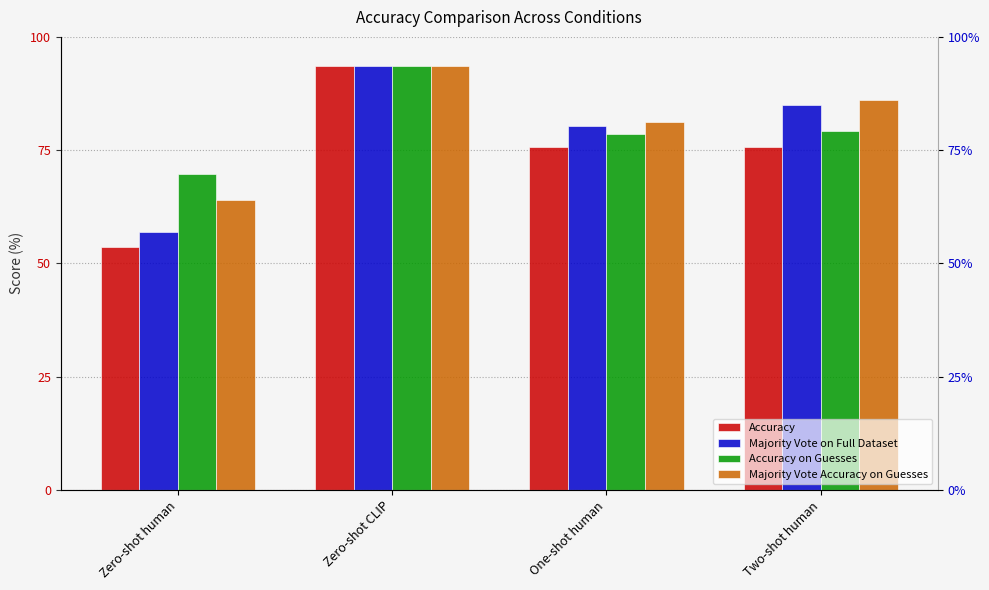

What is the approximate value of Accuracy at Two-shot human?

75.7